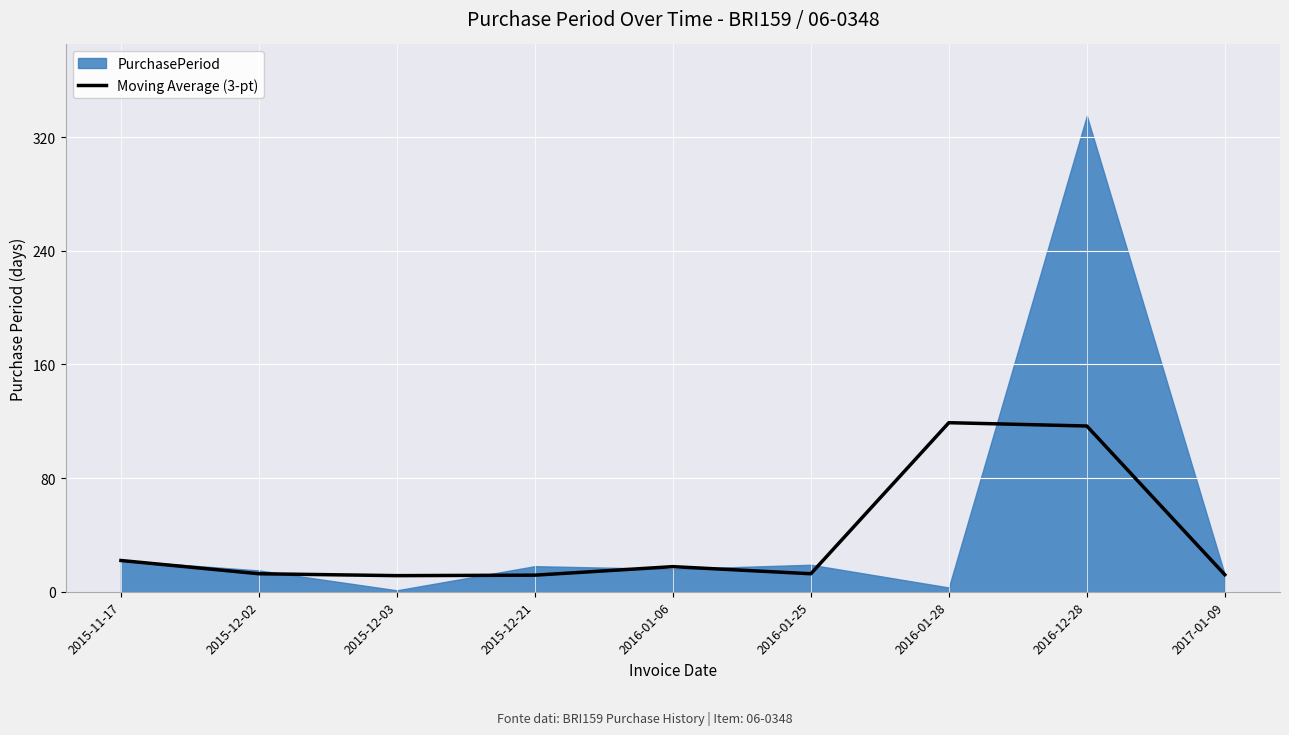

What is the minimum value for Moving Average (3-pt)?

11.3